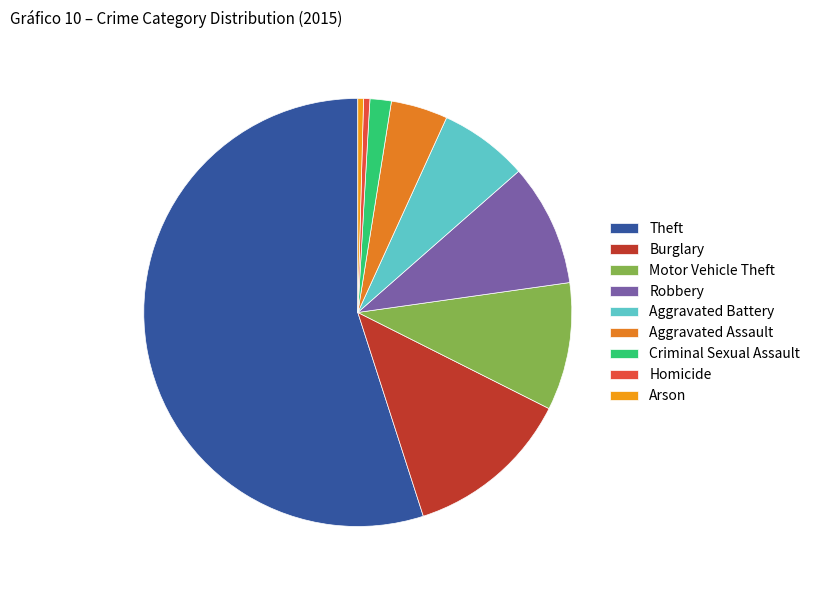

Rank the categories by value from lowest to highest.

Arson, Homicide, Criminal Sexual Assault, Aggravated Assault, Aggravated Battery, Robbery, Motor Vehicle Theft, Burglary, Theft